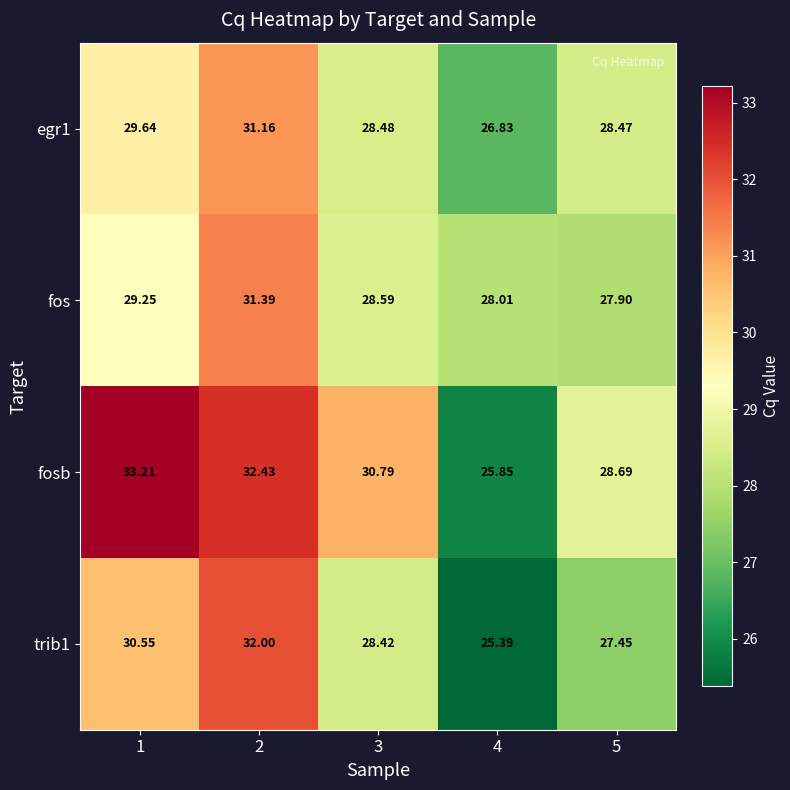

Count the number of data series in this chart.

4